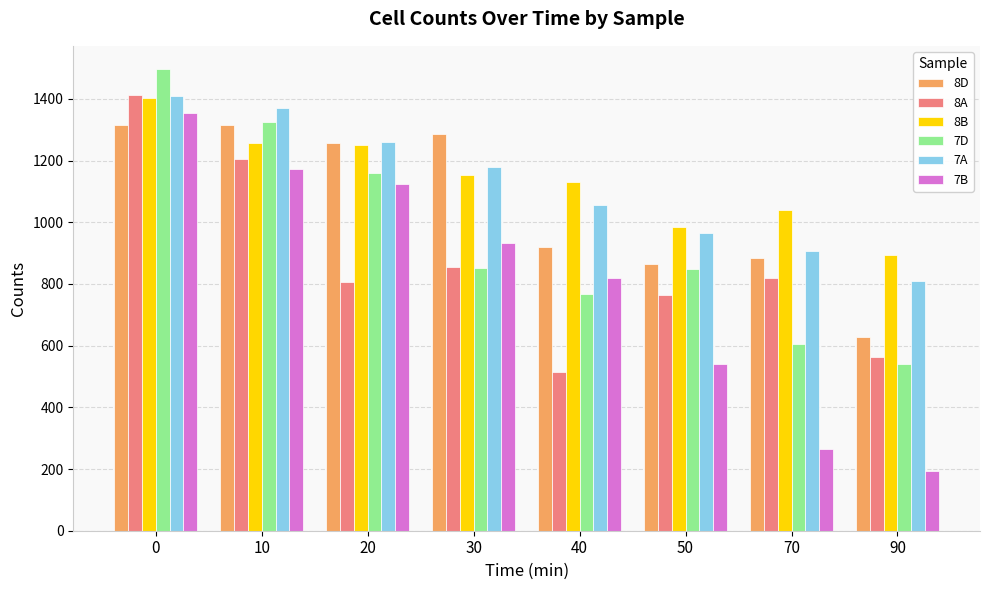

What is the difference between the maximum and second lowest values in the 8D series?

452